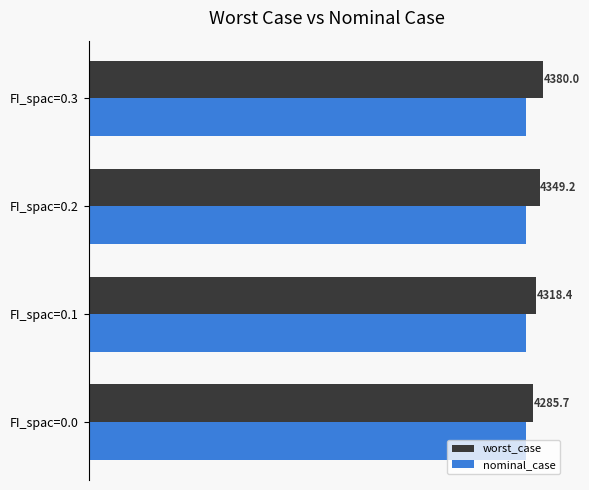

Read the worst_case value at FI_spac=0.1.

4318.4